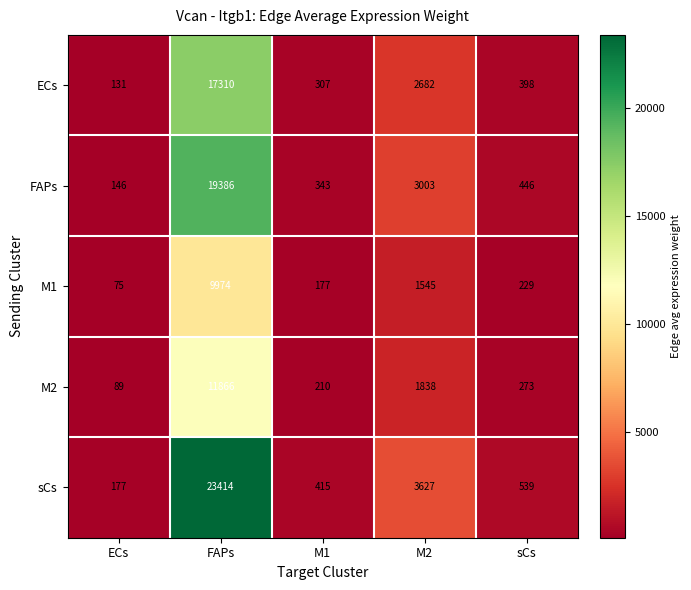

How many series are shown in this chart?

5